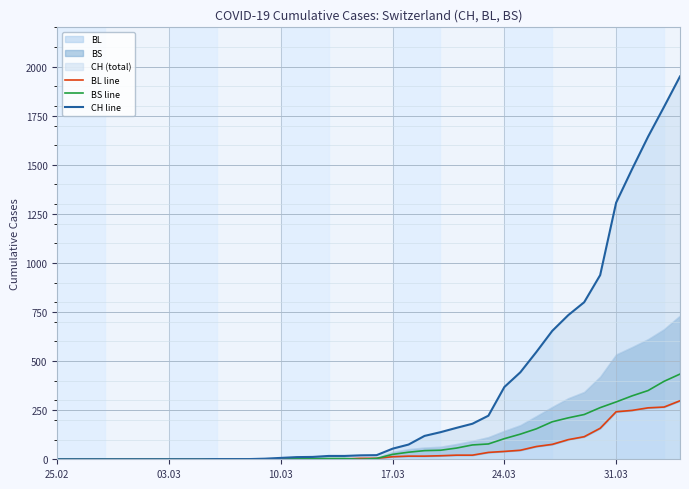

How many values in the BL line series exceed 5?

19